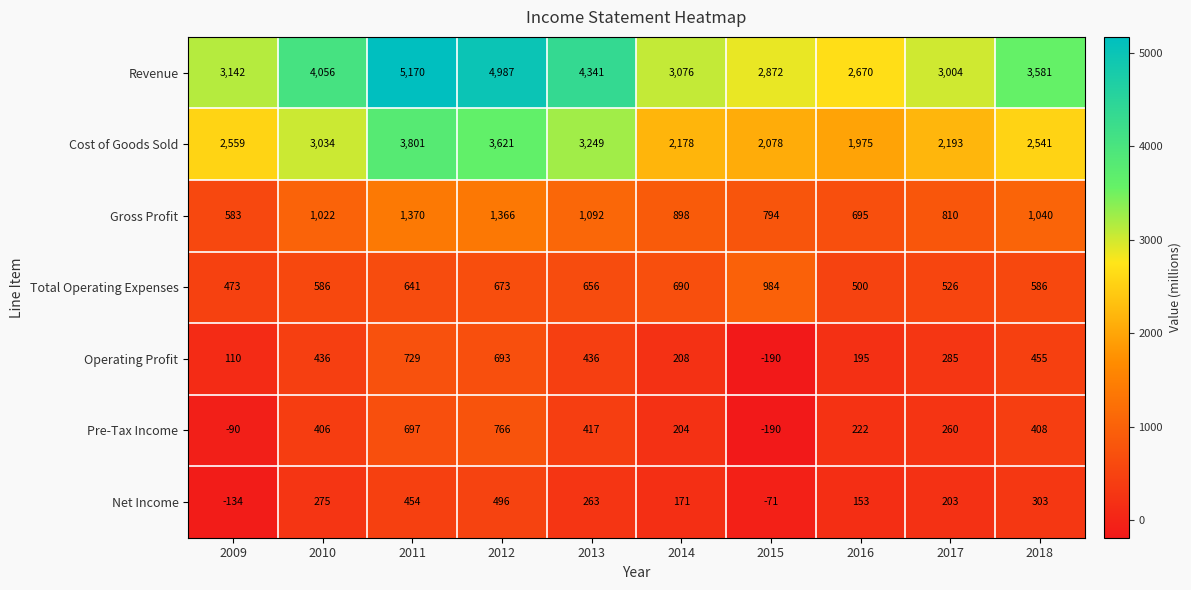

List the series in order of their peak value, lowest first.

Net Income, Operating Profit, Pre-Tax Income, Total Operating Expenses, Gross Profit, Cost of Goods Sold, Revenue